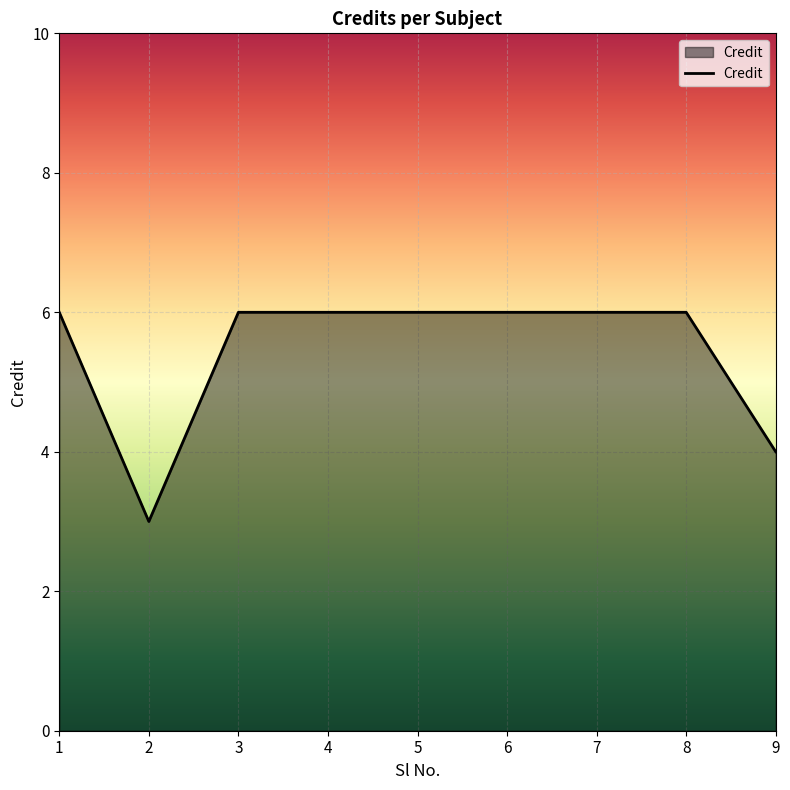

What is the sum of the values at 1 and 5?

12